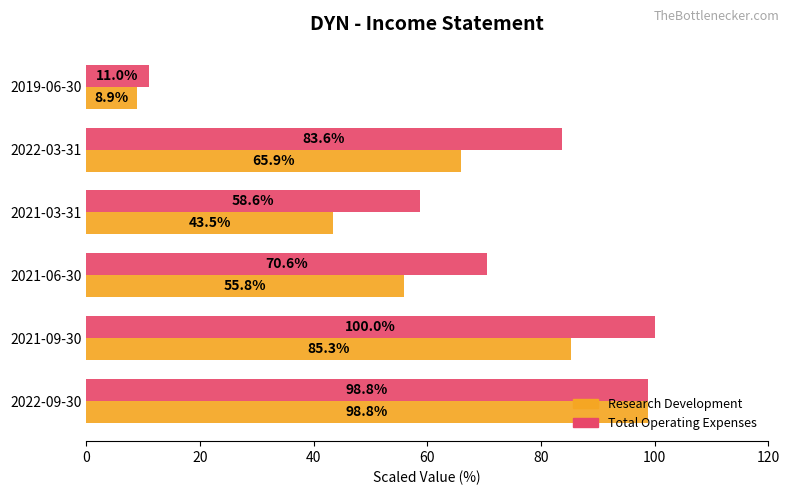

Read the Total Operating Expenses value at 2022-03-31.

83.6